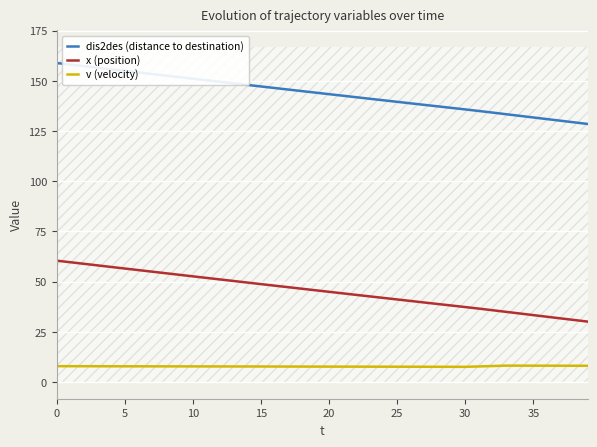

Where is dis2des (distance to destination) nearest to the value 143?

20